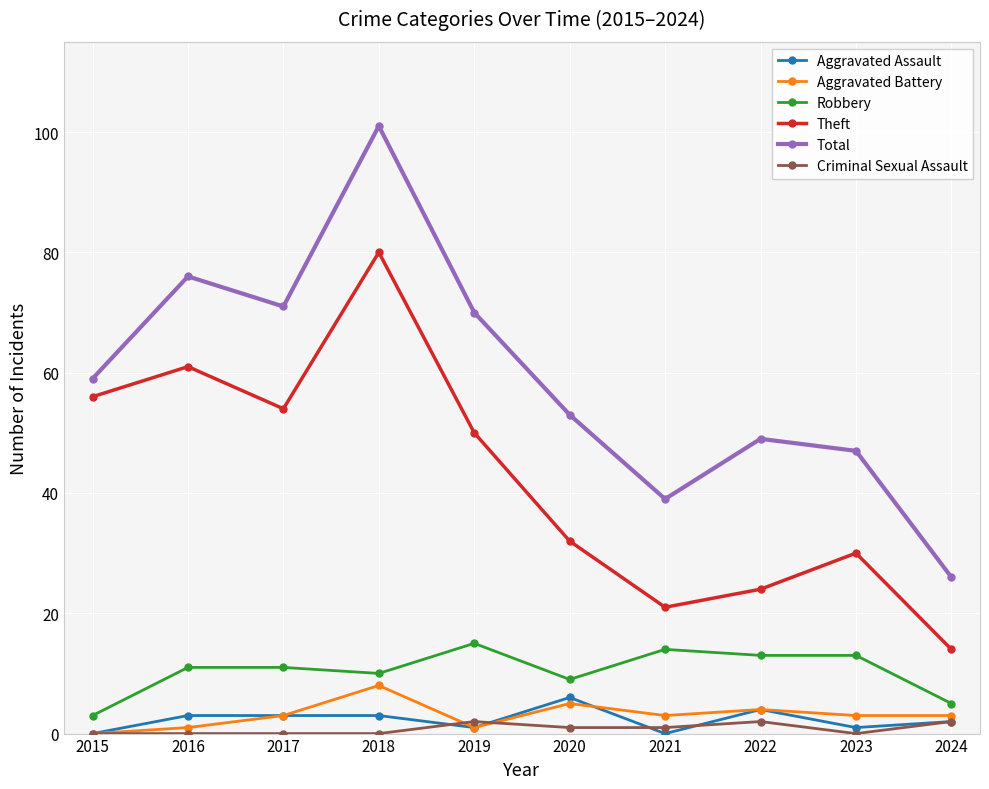

At which category is the sum across all series the highest?

2018